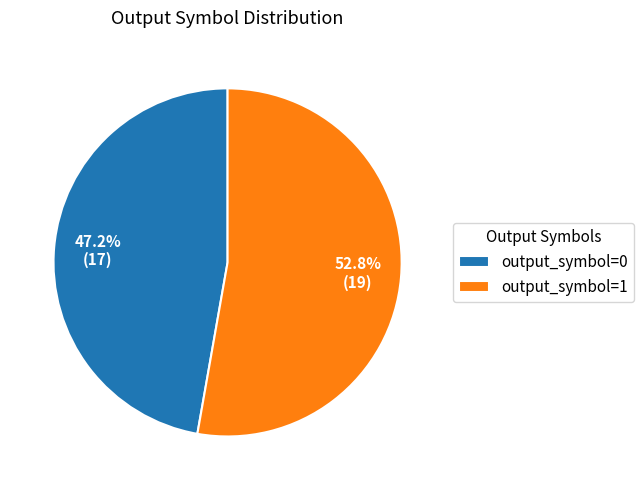

Rank the categories by value from lowest to highest.

output_symbol=0, output_symbol=1